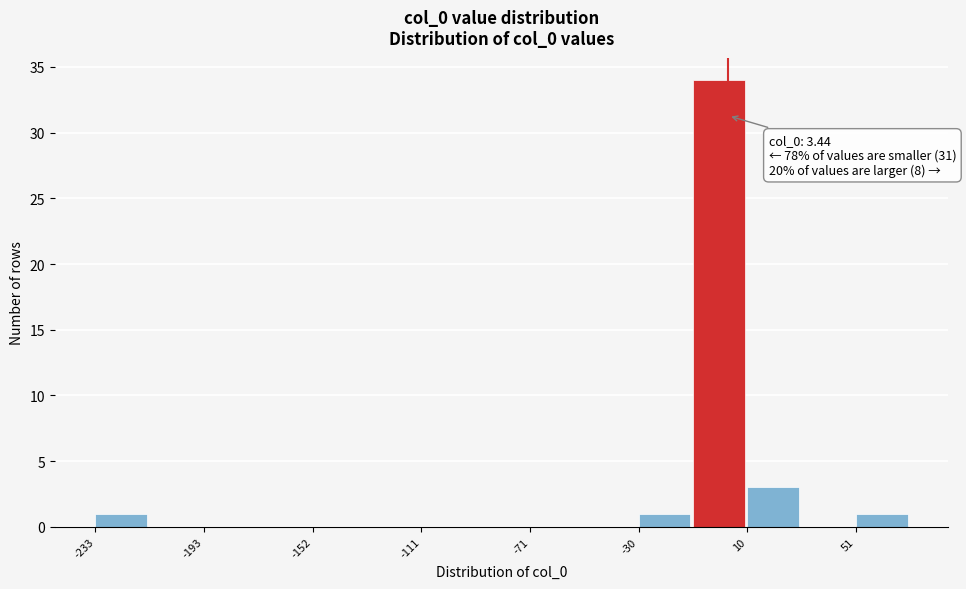

Over which range of the x-axis is the bar tallest?

-10 to 10